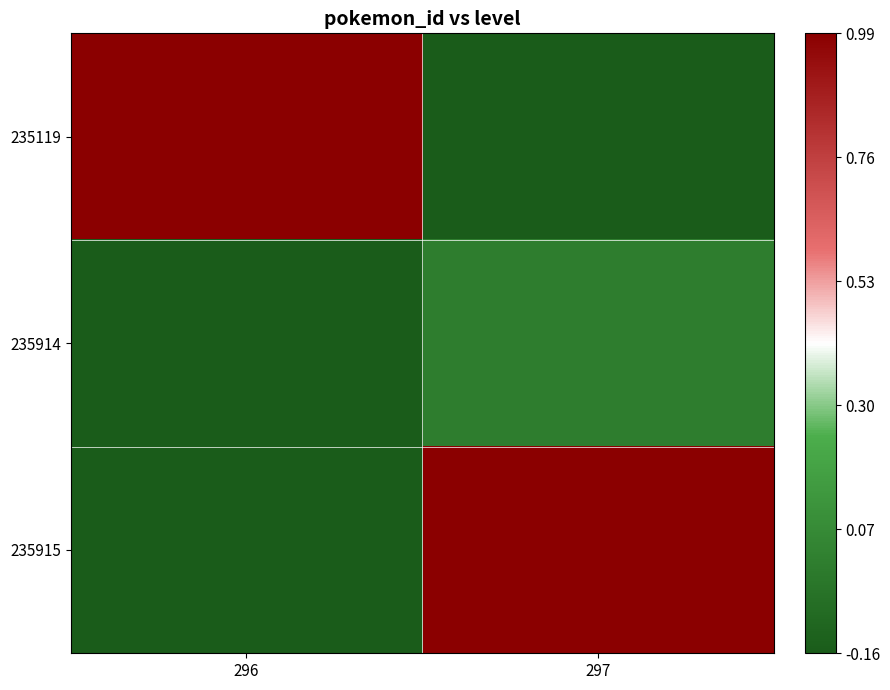

Between 296 and 297, which series saw the biggest shift?

235119